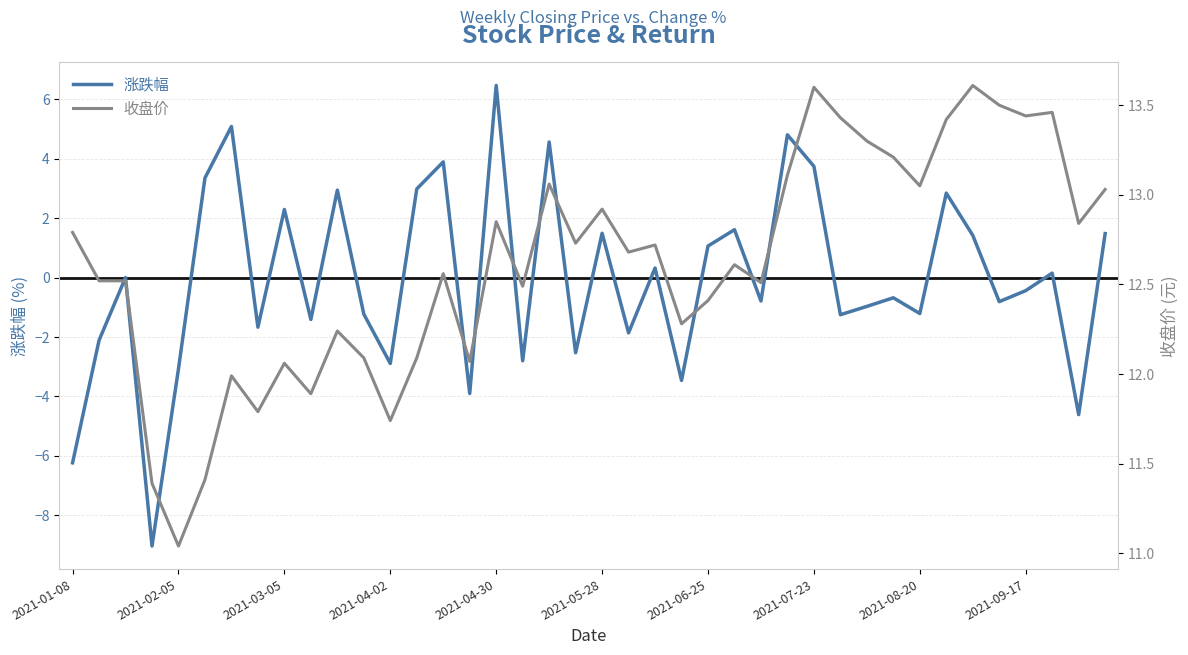

Is it true that 收盘价 equals 13.6 at 34?

True